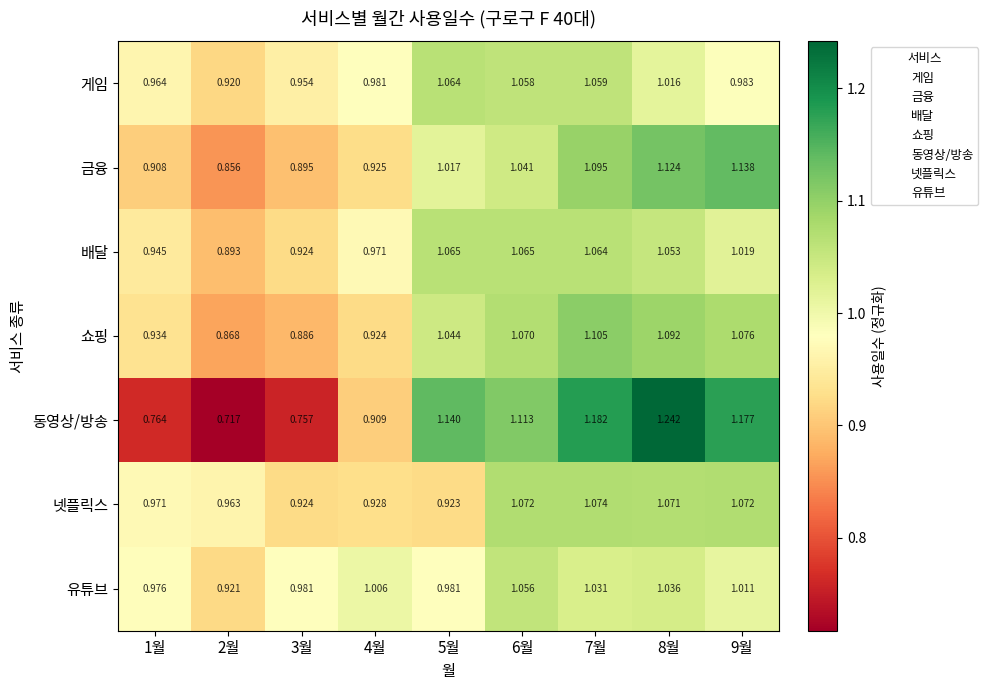

List the series in order of their peak value, highest first.

동영상/방송, 금융, 쇼핑, 넷플릭스, 배달, 게임, 유튜브